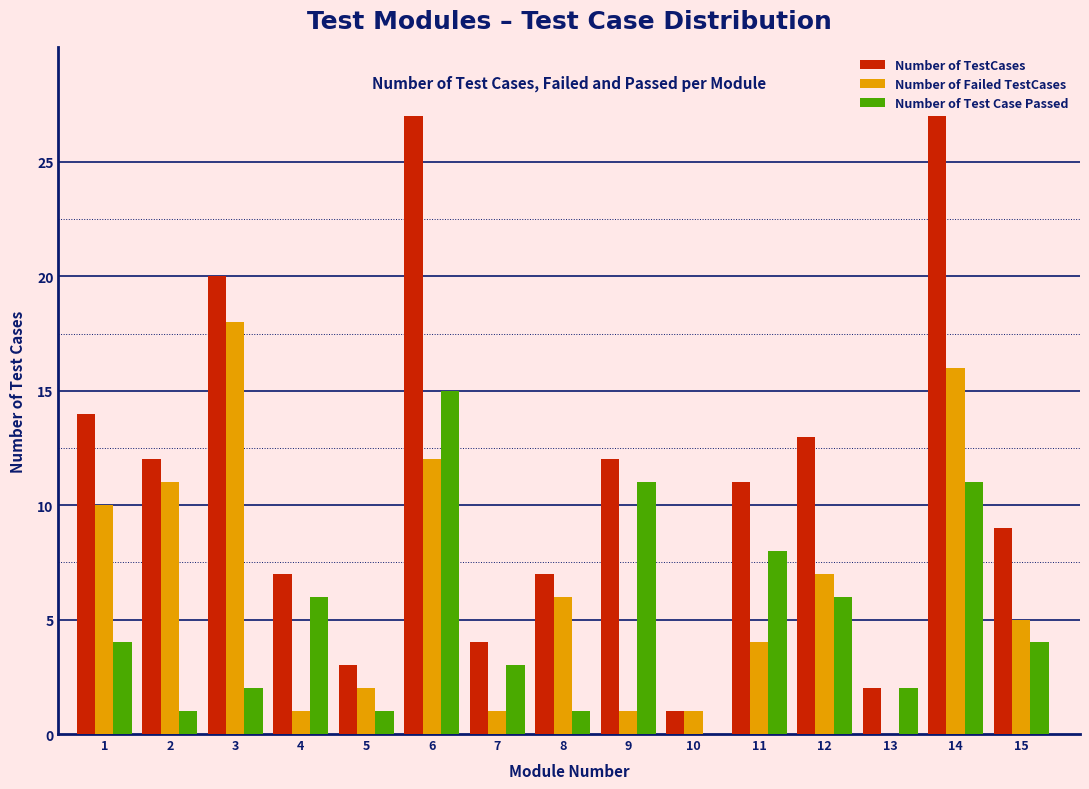

Which series has the largest total across all categories?

Number of TestCases